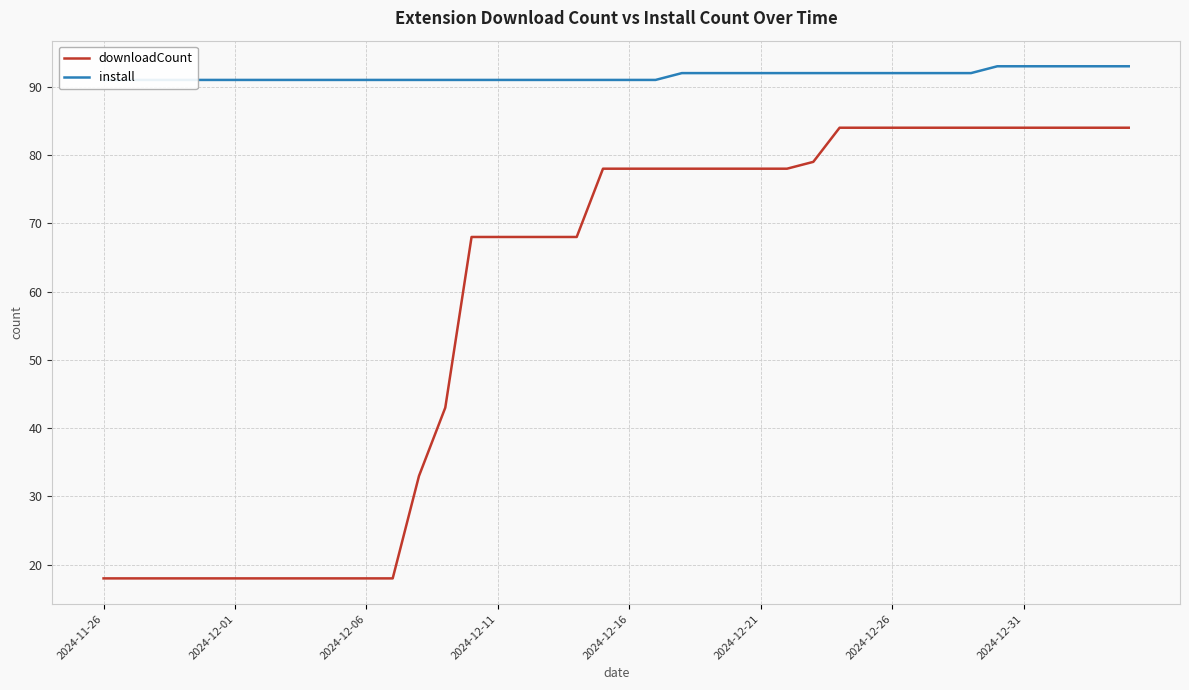

Count the install values in the range 91 to 92.

34